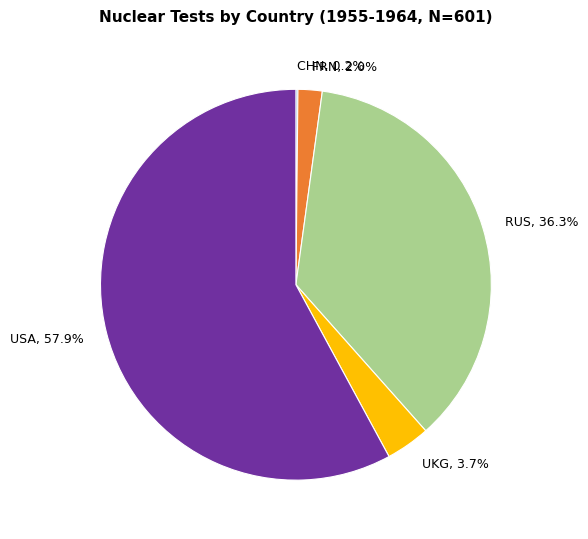

Which category has the biggest portion of the pie?

USA